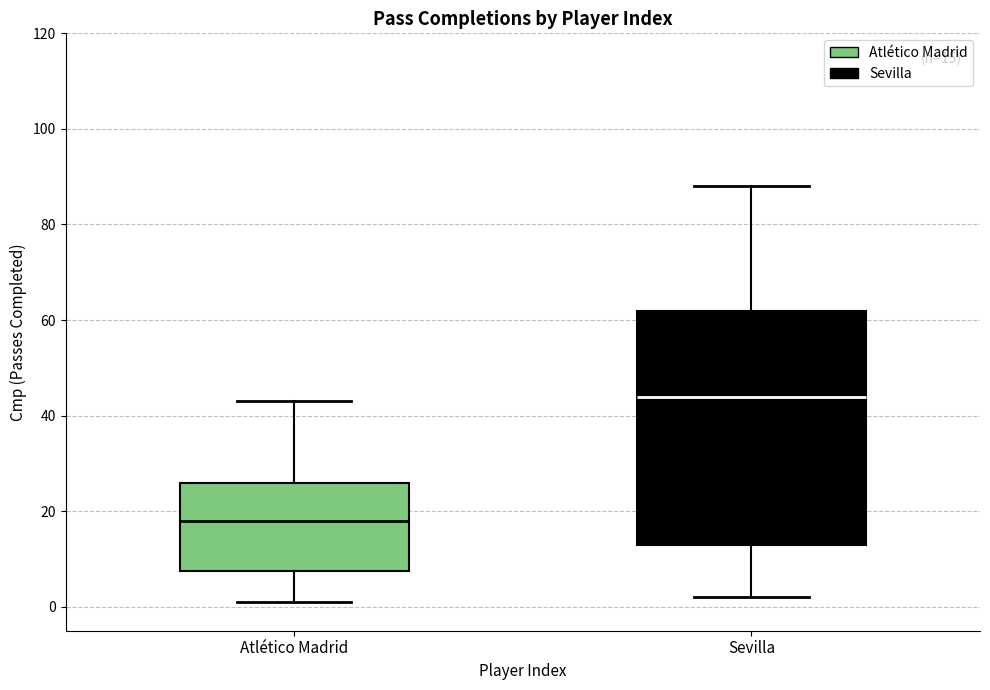

Which box is the tallest, from its lower edge to its upper edge?

Sevilla